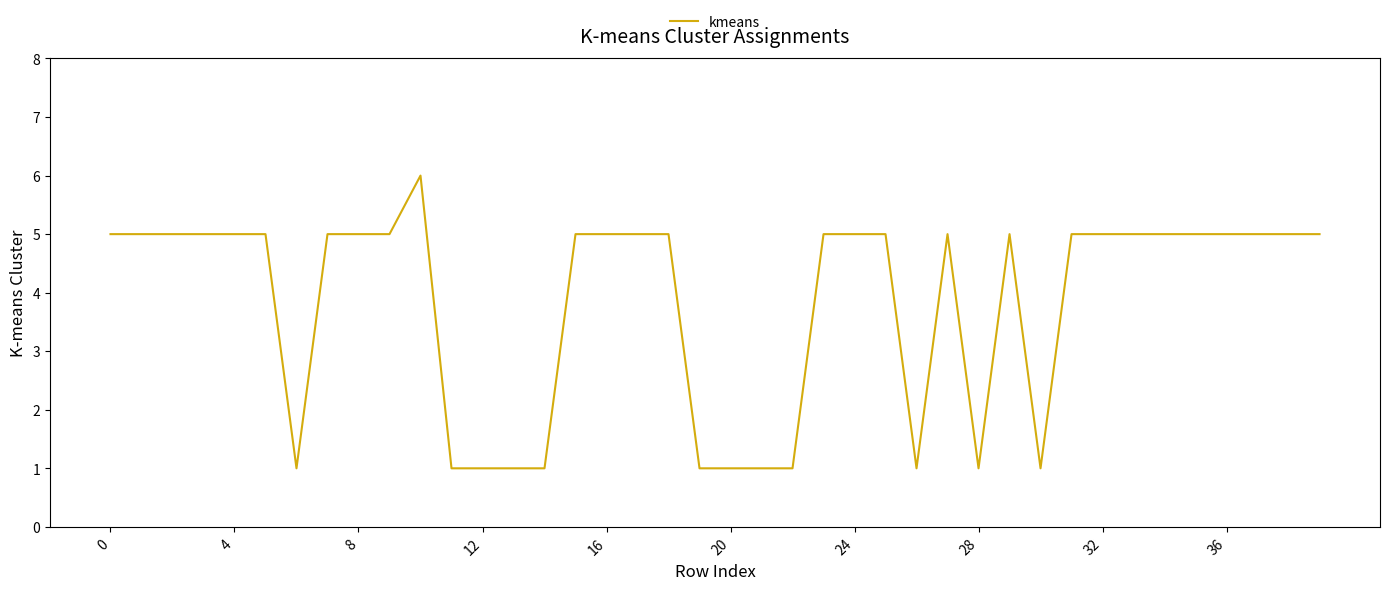

True or false: there are more than 2 points higher than both neighbors.

True